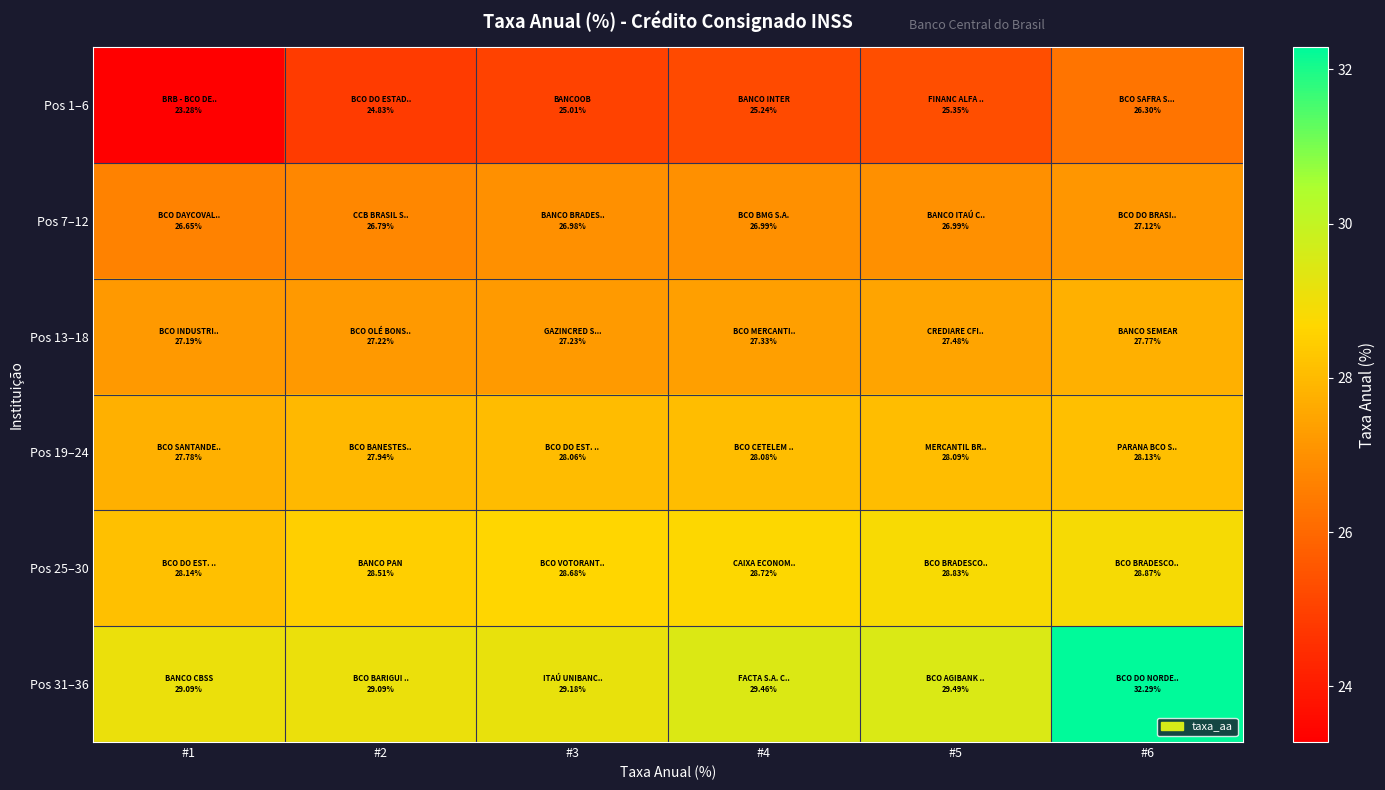

At #1, list the series in order from largest to smallest.

Pos 31–36, Pos 25–30, Pos 19–24, Pos 13–18, Pos 7–12, Pos 1–6